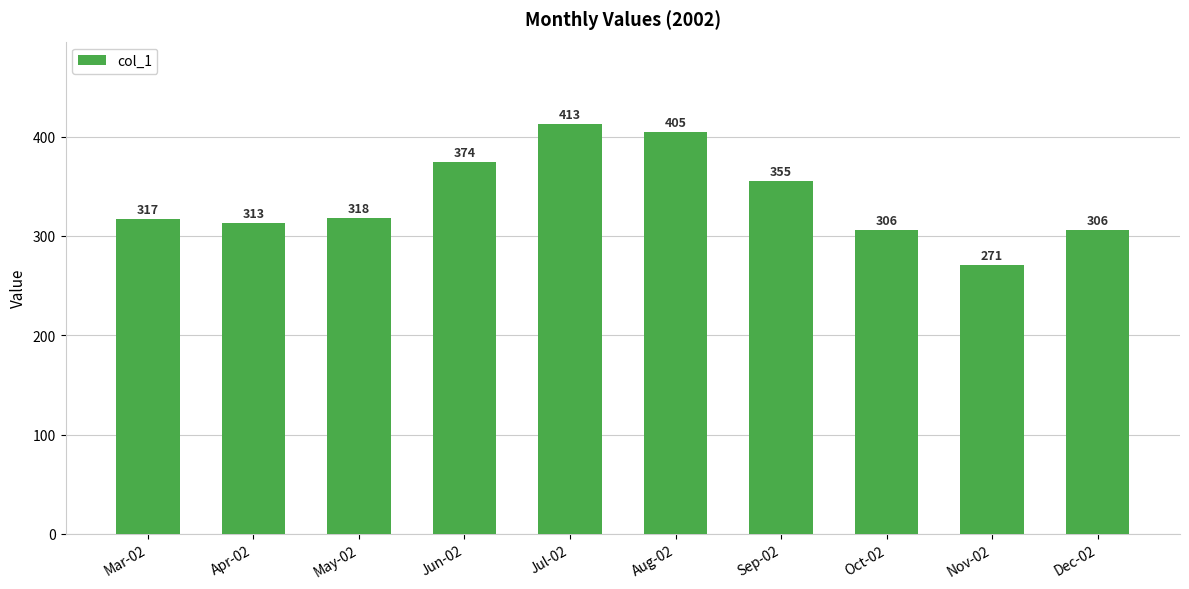

Between Jun-02 and Dec-02, which is larger?

Jun-02